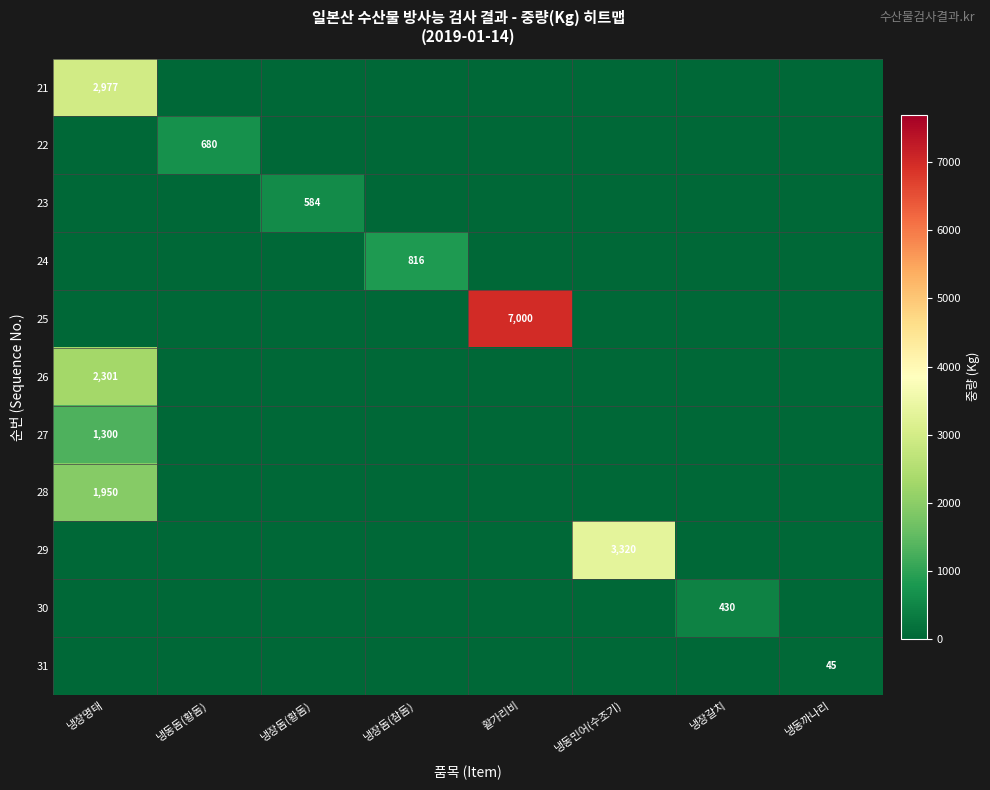

At how many categories does at least one series exceed 1659?

3